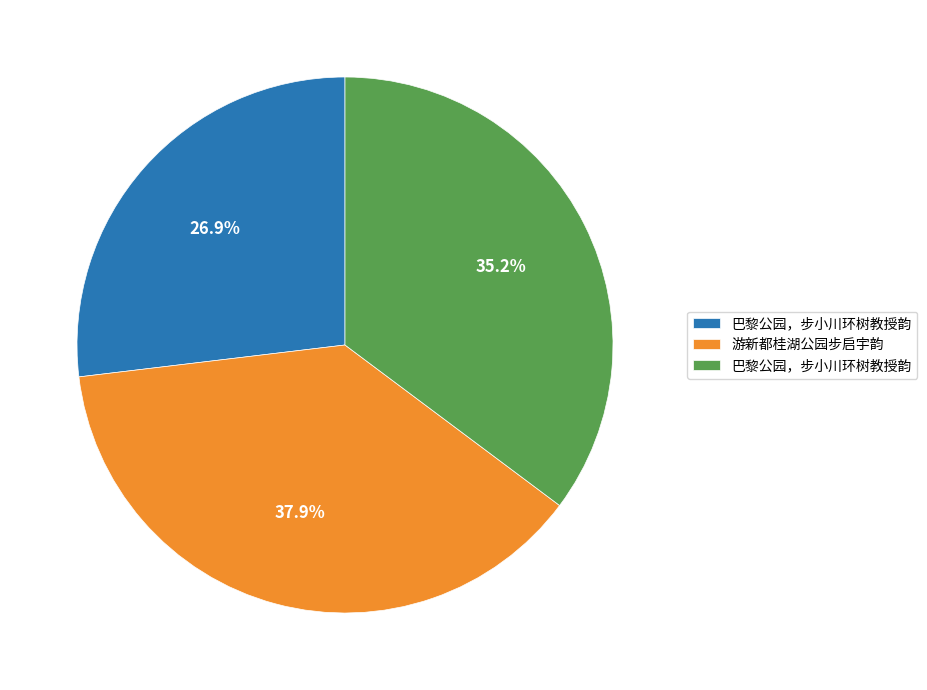

Does any single category account for the majority?

No